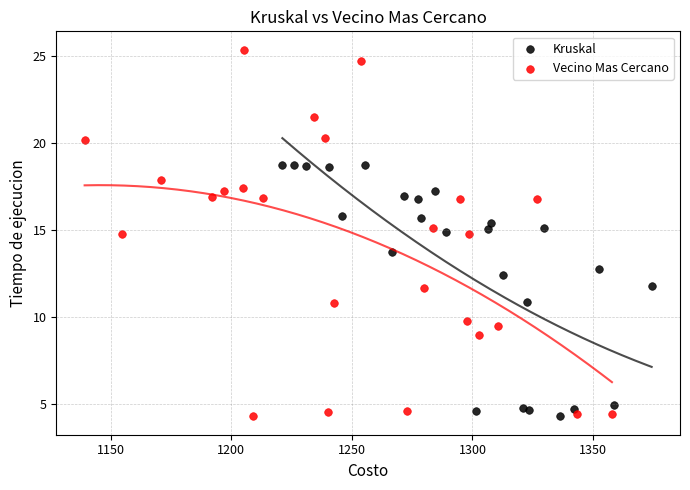

Which series has the largest Y range (max minus min)?

Vecino Mas Cercano